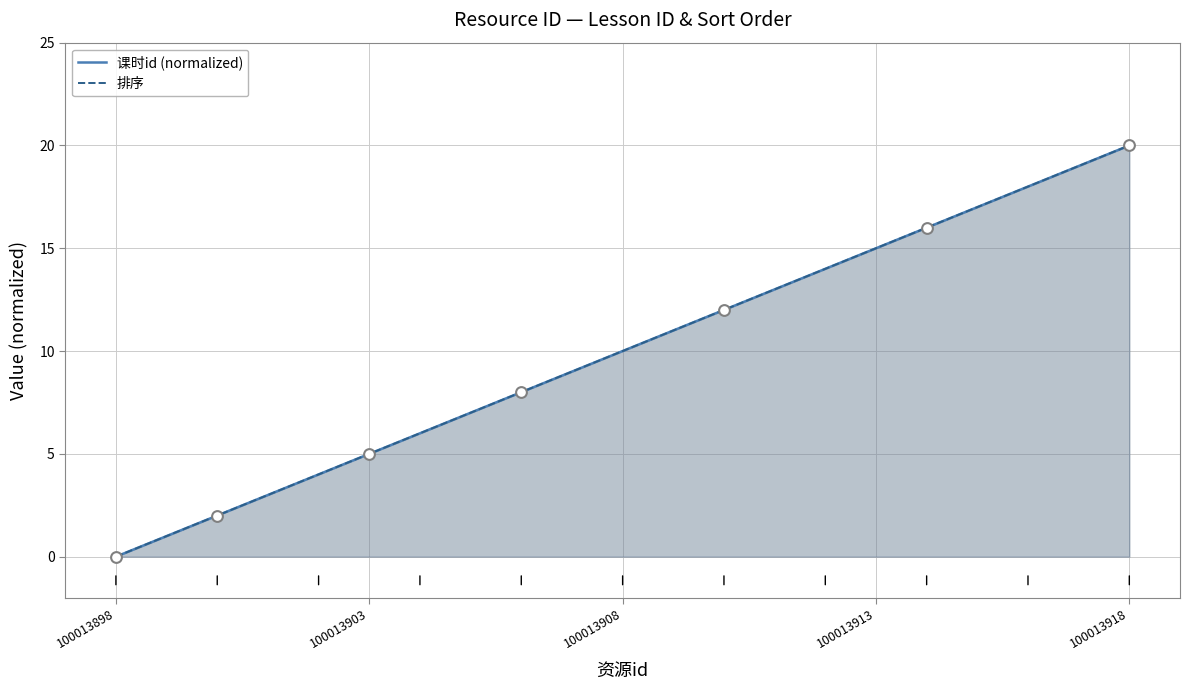

What are all the series names shown in the legend?

课时id (normalized), 排序